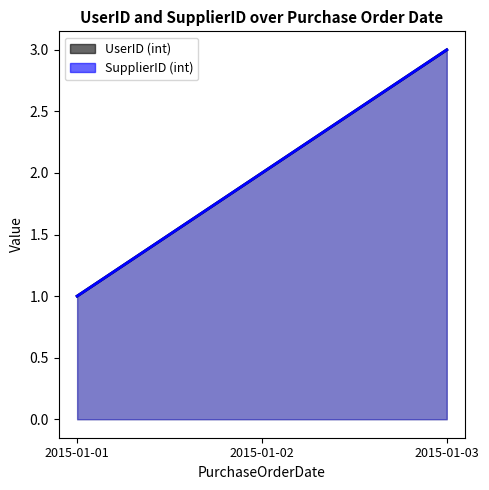

Does the chart display data point markers on the line(s)?

No